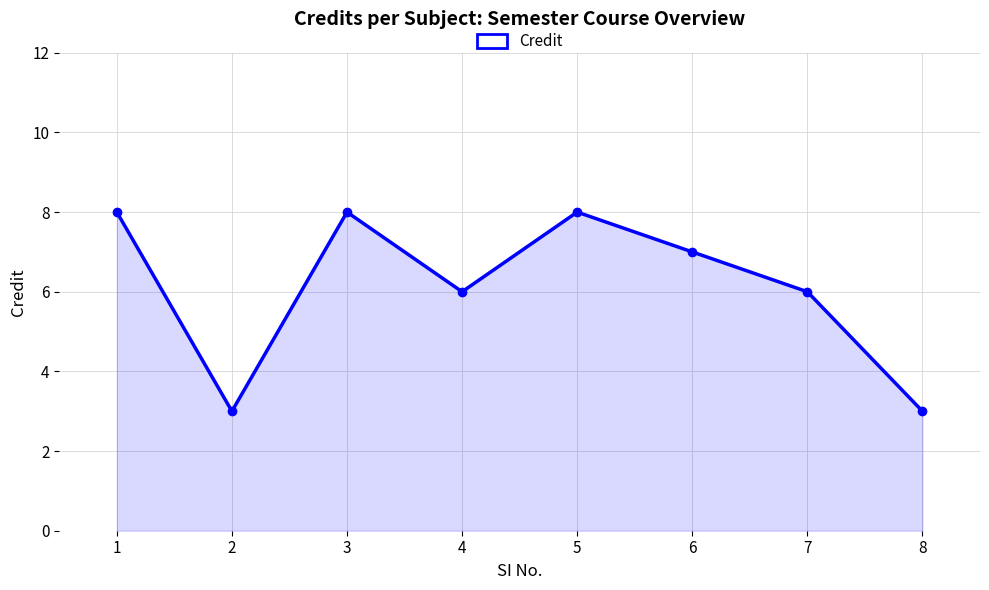

How many data points are less than 7?

4